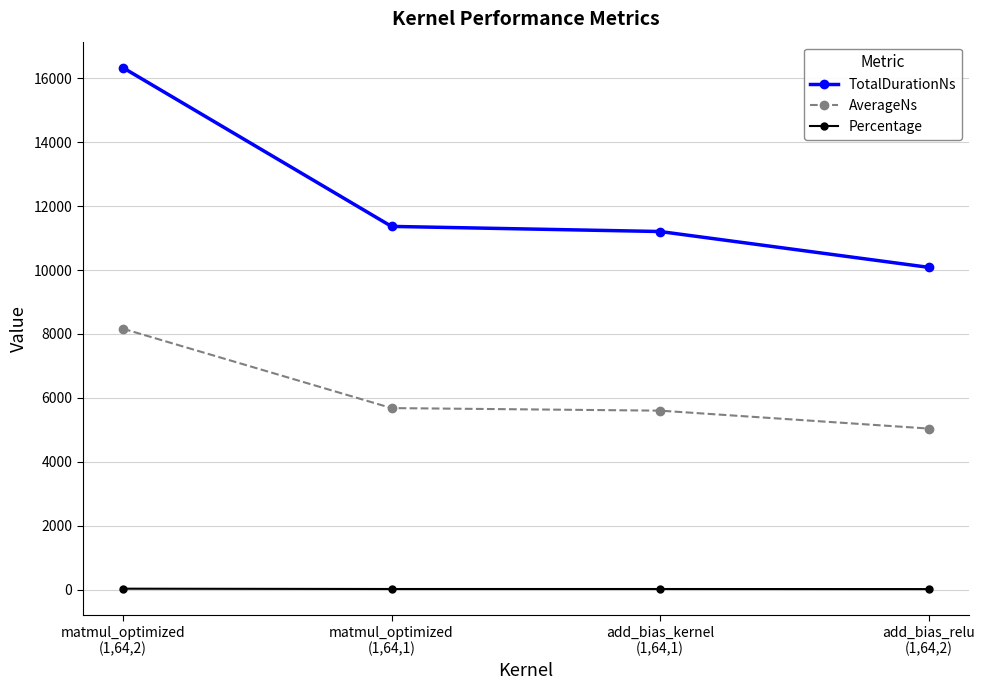

What is the label of the 1st point from the right?

add_bias_relu
(1,64,2)